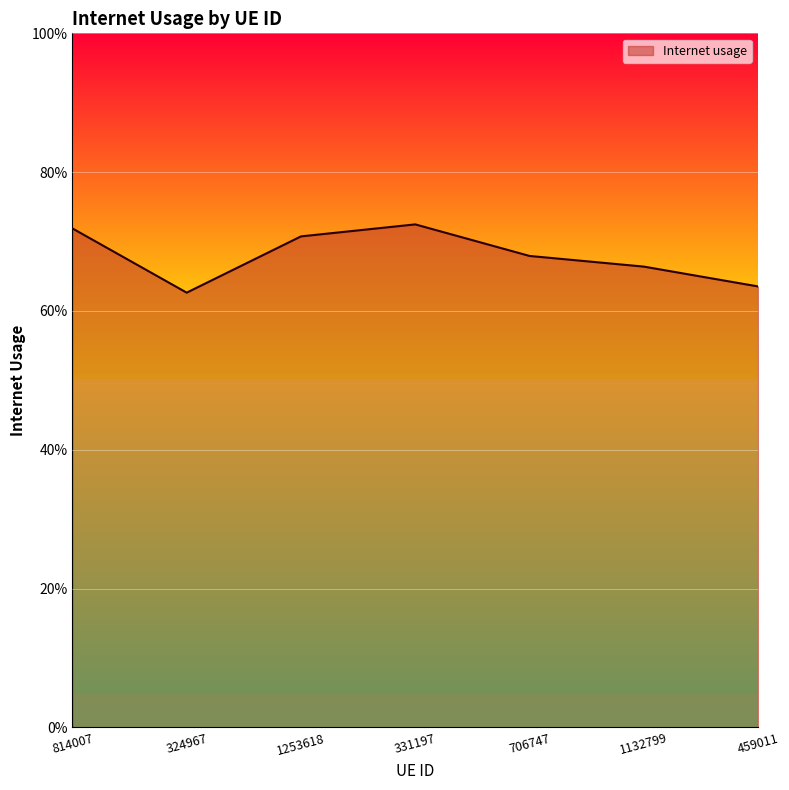

Rank the categories by value from lowest to highest.

324967, 459011, 1132799, 706747, 1253618, 814007, 331197